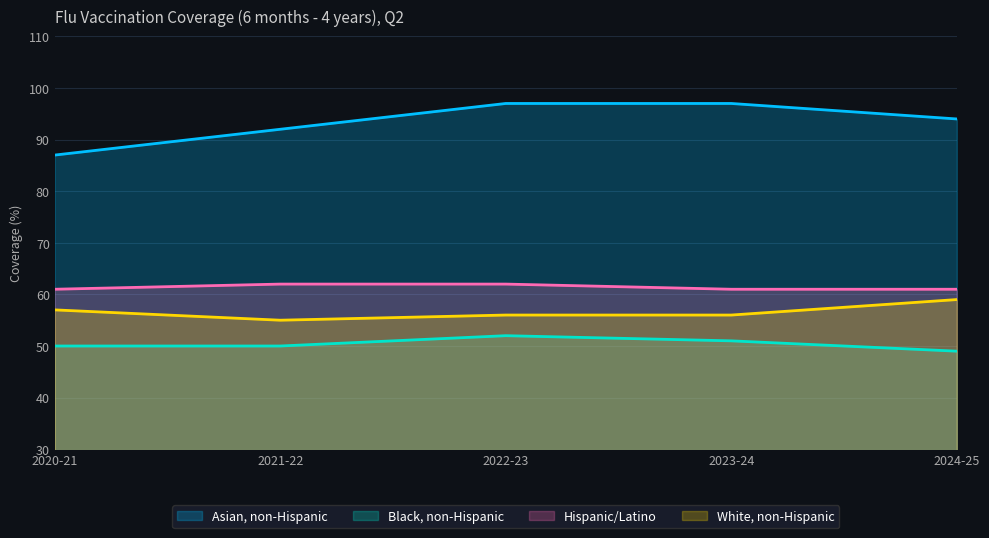

Which label corresponds to the smallest value in the chart?

2024-25